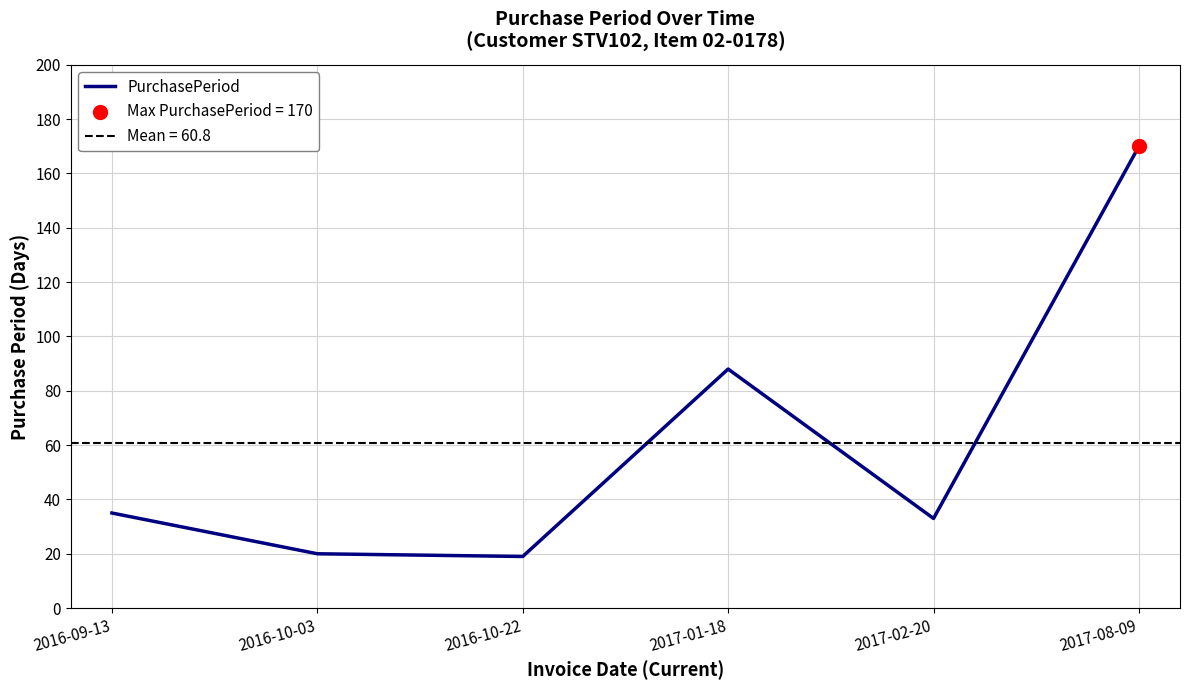

Which has a higher value, 2017-02-20 or 2017-08-09?

2017-08-09